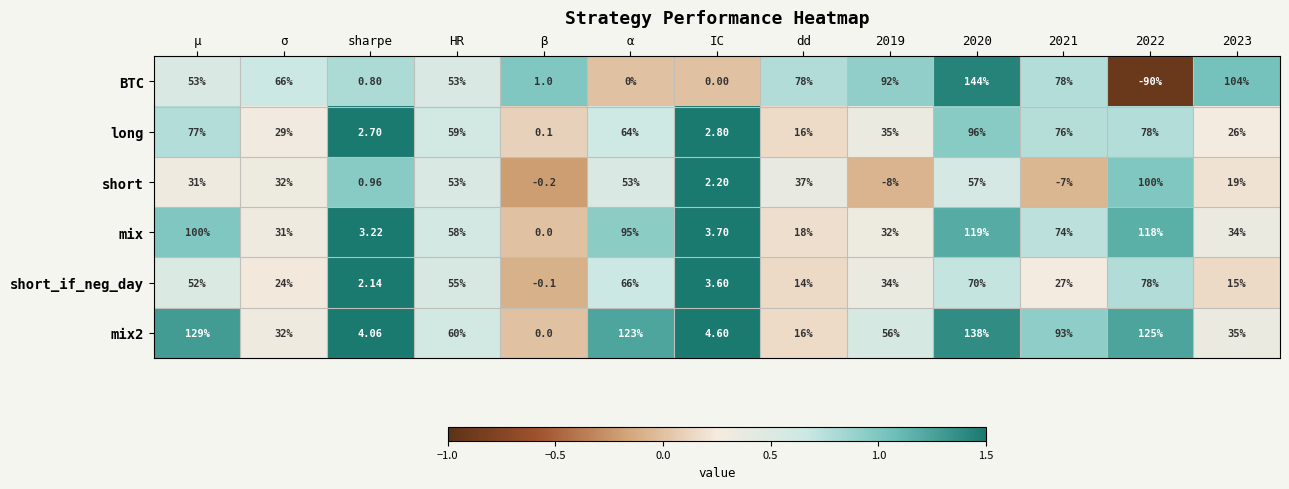

Between HR and 2021, which series saw the biggest shift?

short